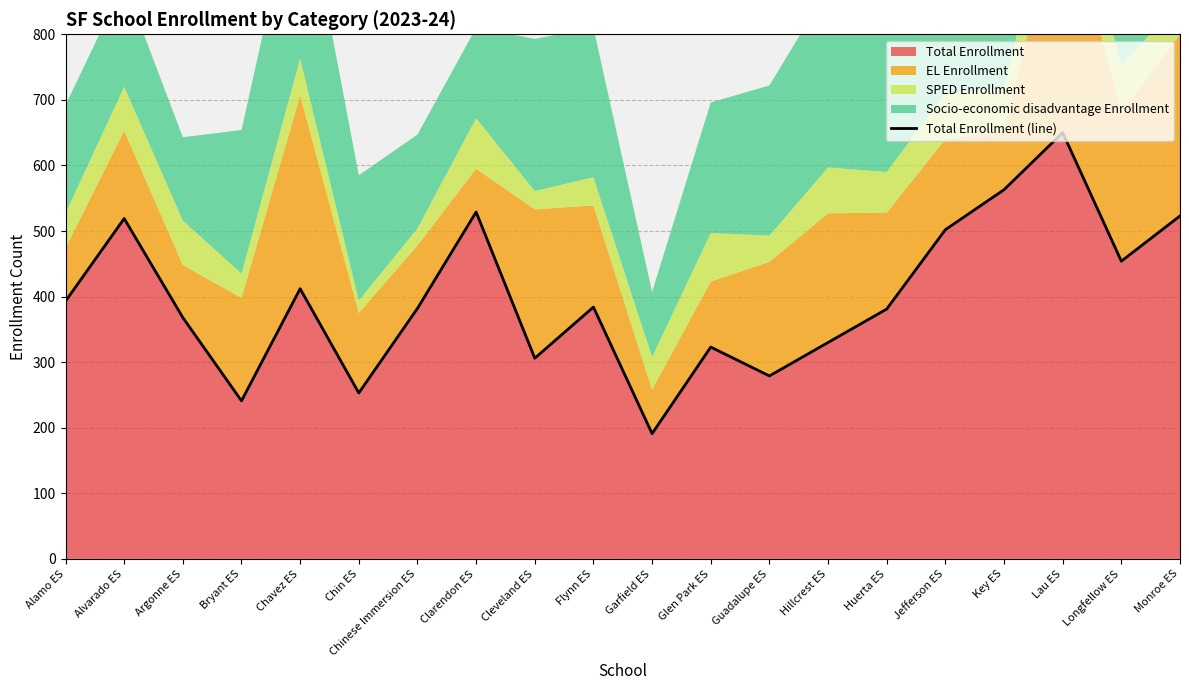

What is the label of the 6th point from the right?

Huerta ES